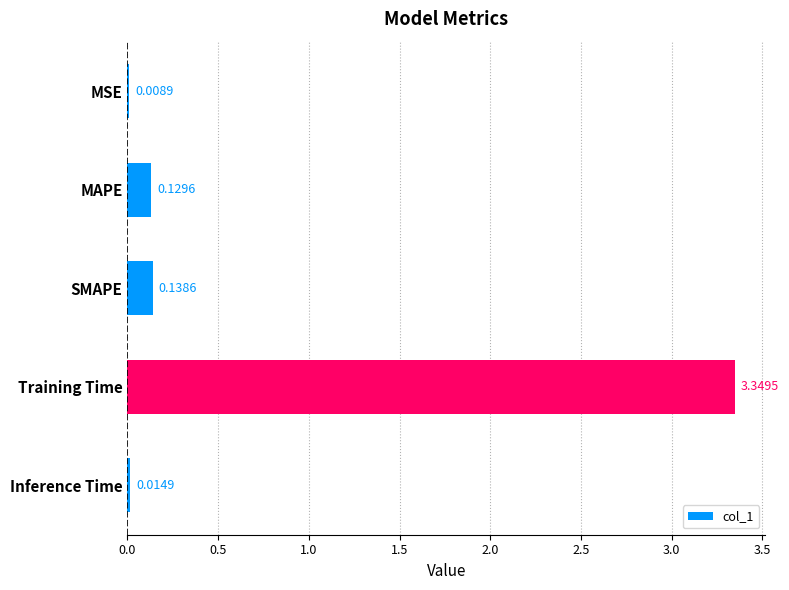

Which has a higher value, MSE or MAPE?

MAPE